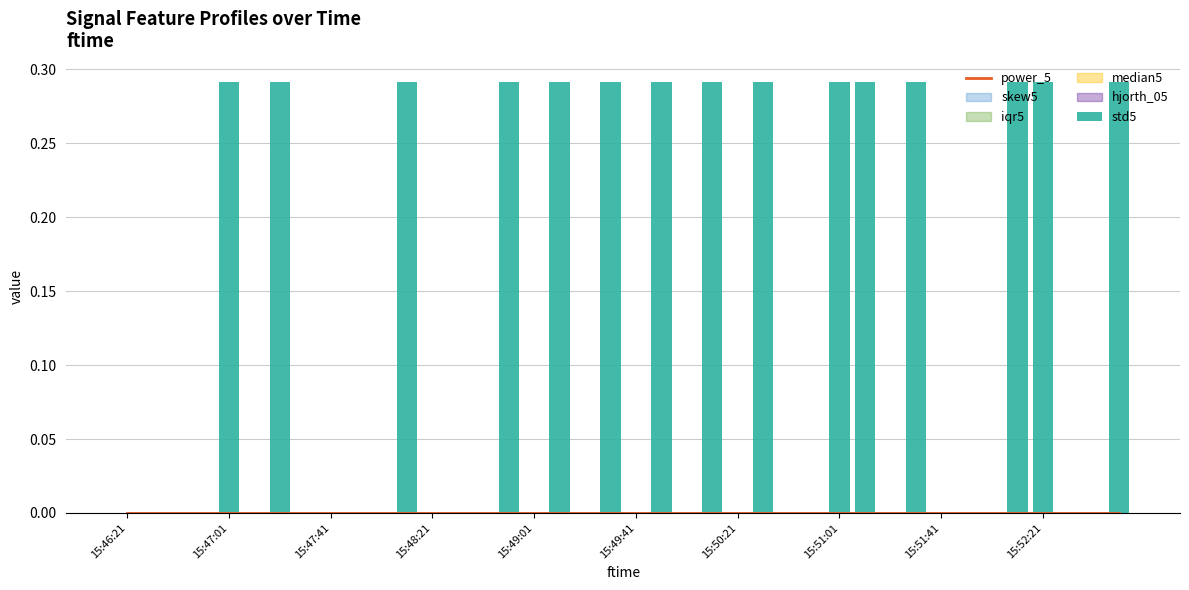

How many values in the std5 series exceed 0?

15